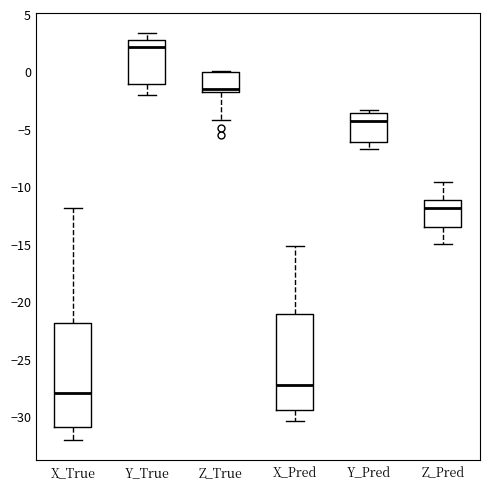

Where is the upper edge of the box for X_True on the y-axis? The values are not printed on the chart, so give them approximately, as read against the axis.

-22.0